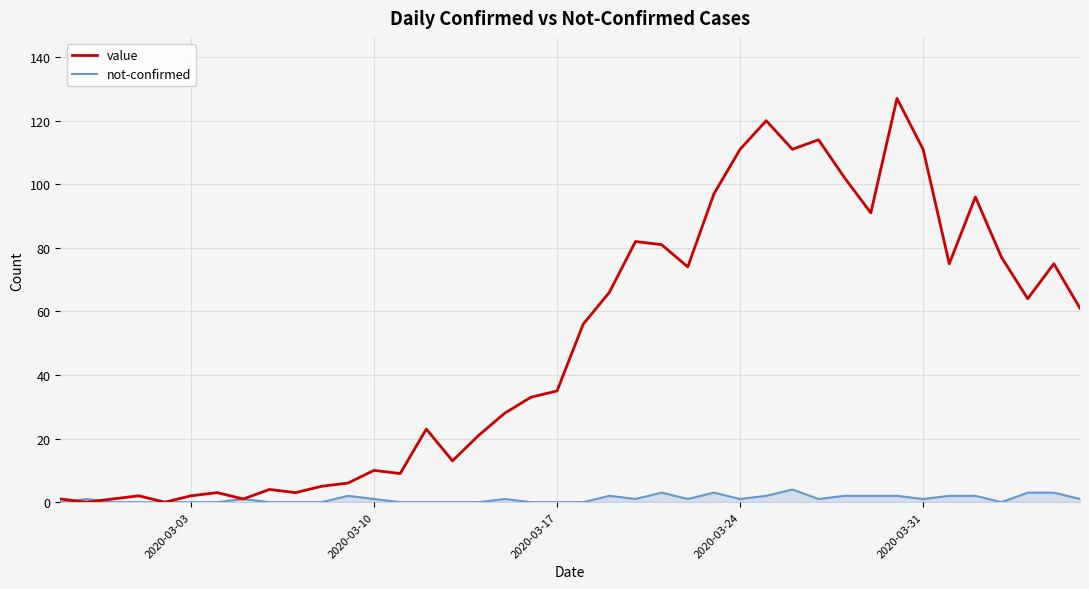

Which series has the widest spread of values?

value